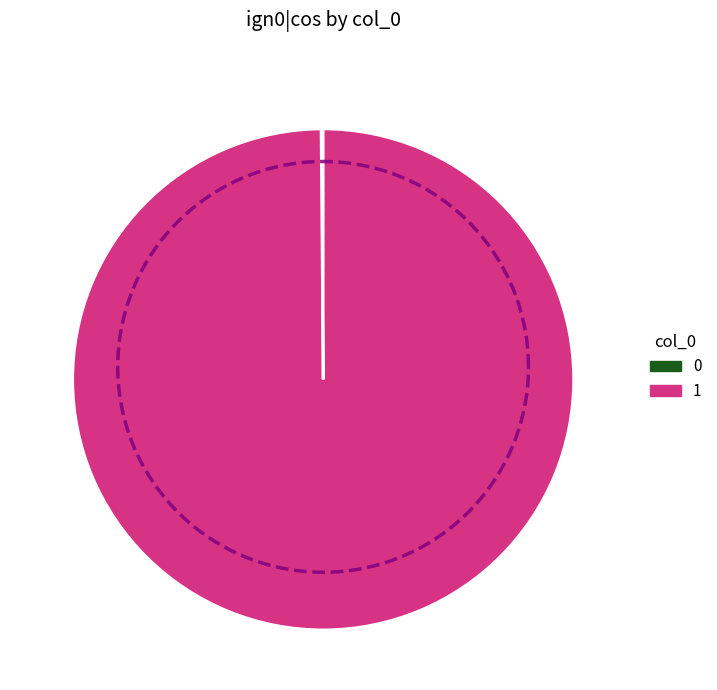

Which category has the biggest portion of the pie?

1